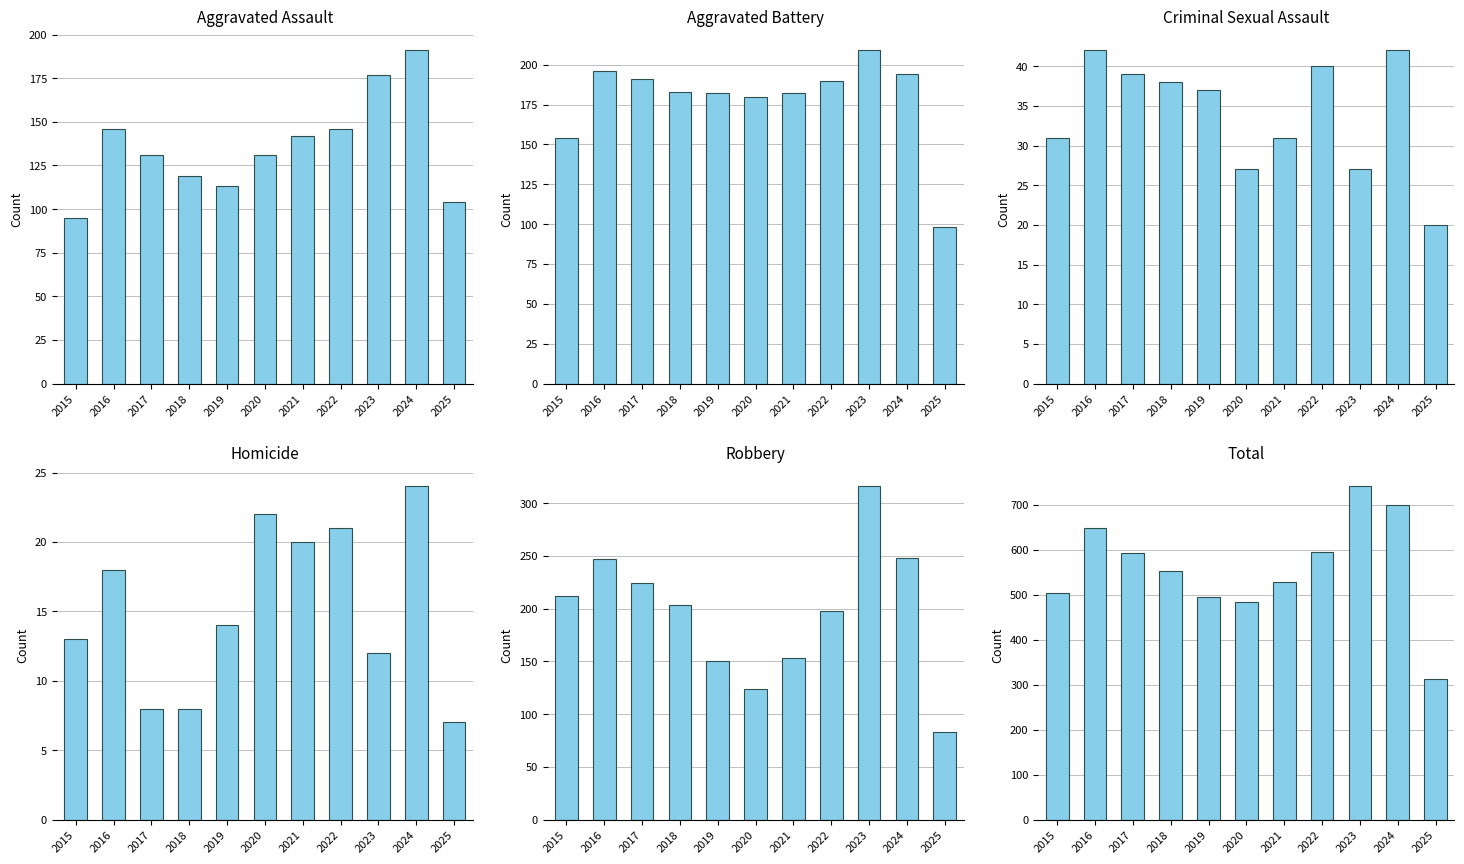

Which series has the widest spread of values?

Total